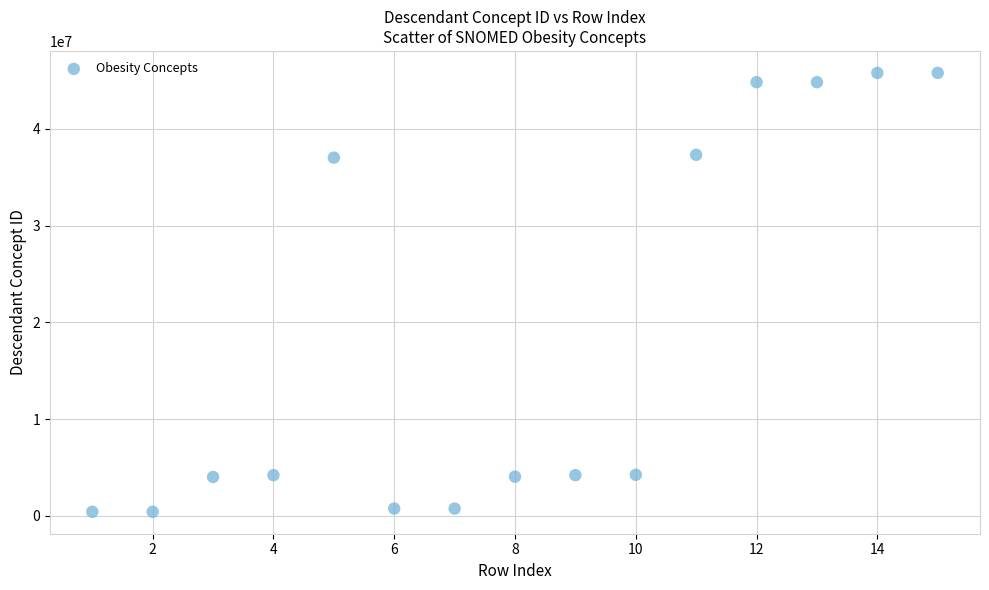

What is the range of Y values (max minus min)?

45339853